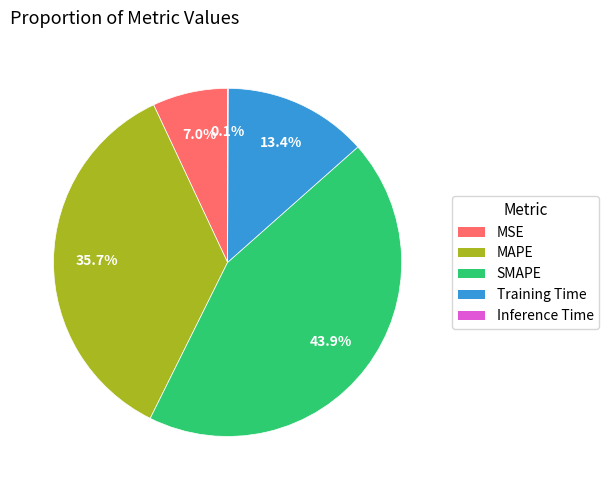

Combined, do SMAPE and Training Time account for over 50%?

Yes